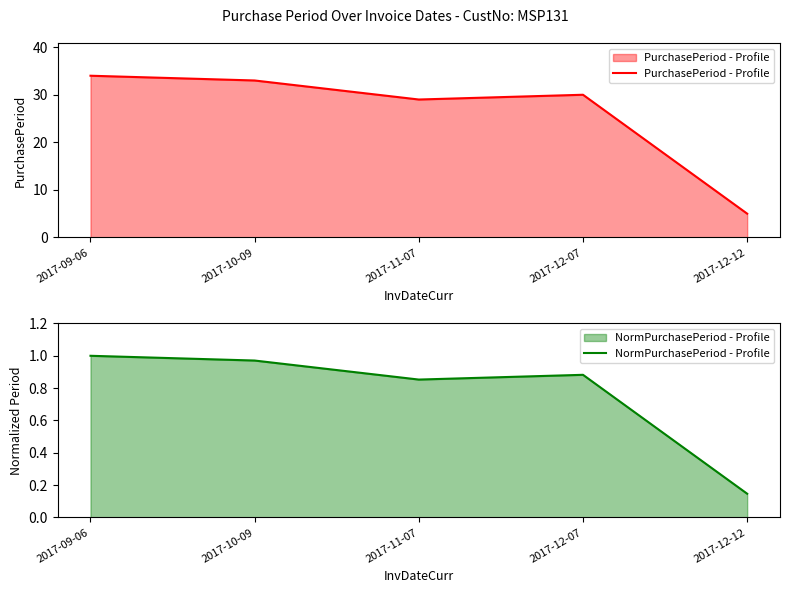

Between 2017-09-06 and 2017-12-12, which series saw the biggest shift?

PurchasePeriod - Profile